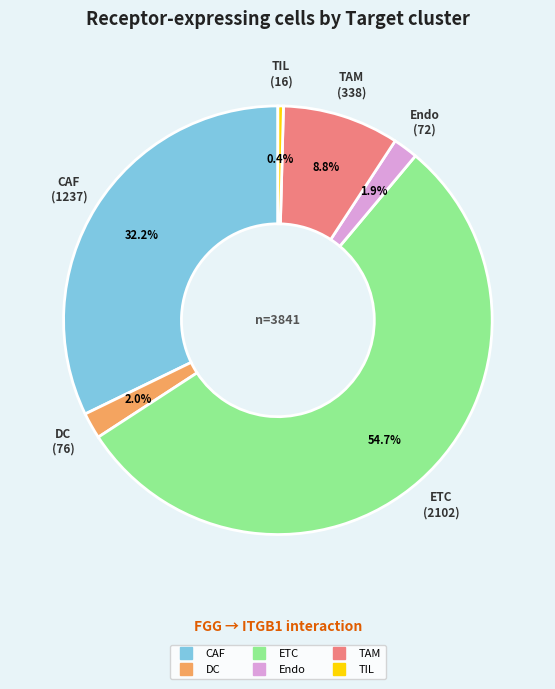

What portion of the pie excludes Endo?

98.1%